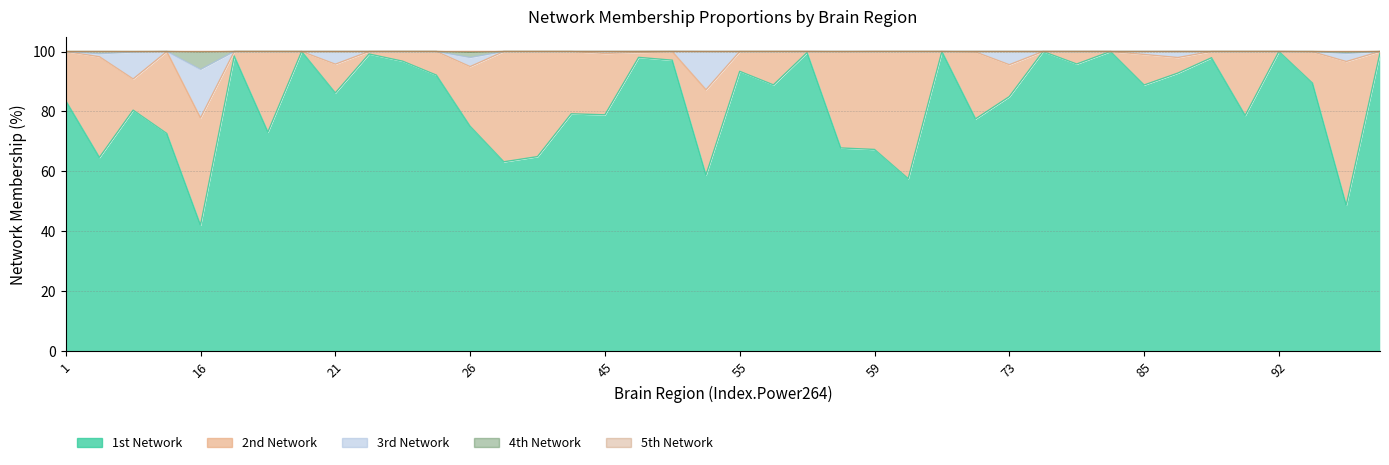

Where is 1st_value nearest to the value 71?

15